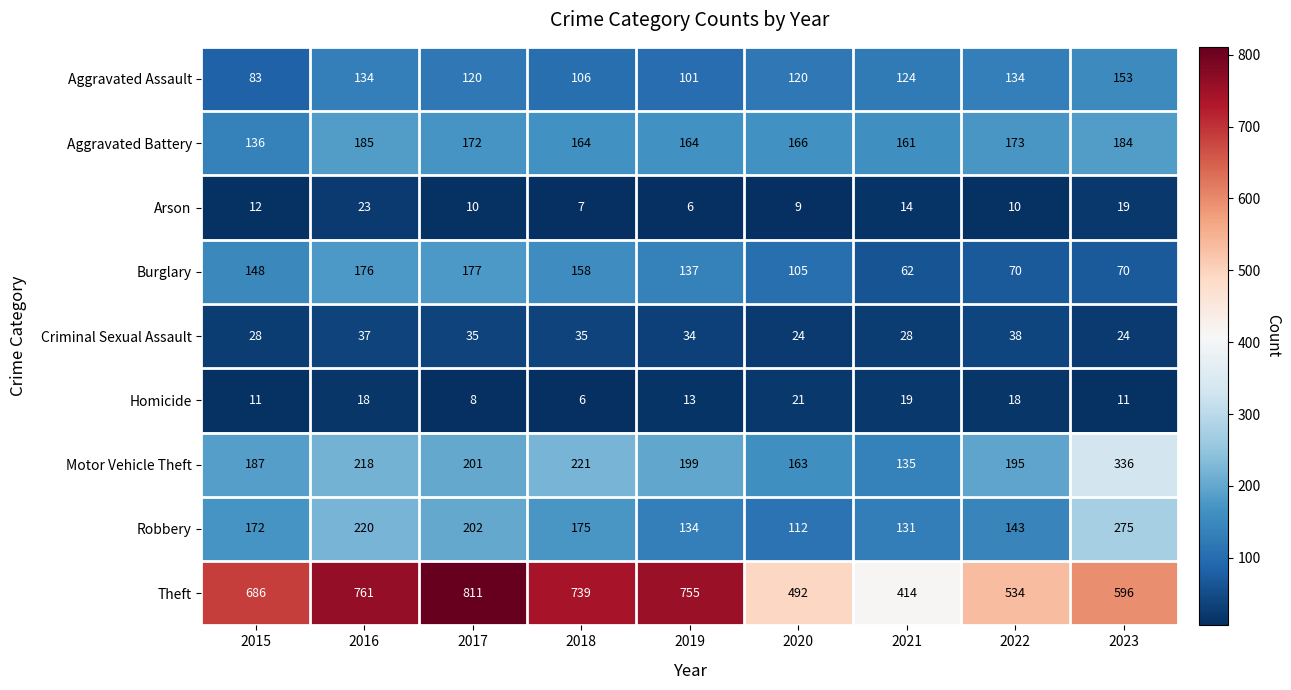

What is the sum of all Theft values?

5788